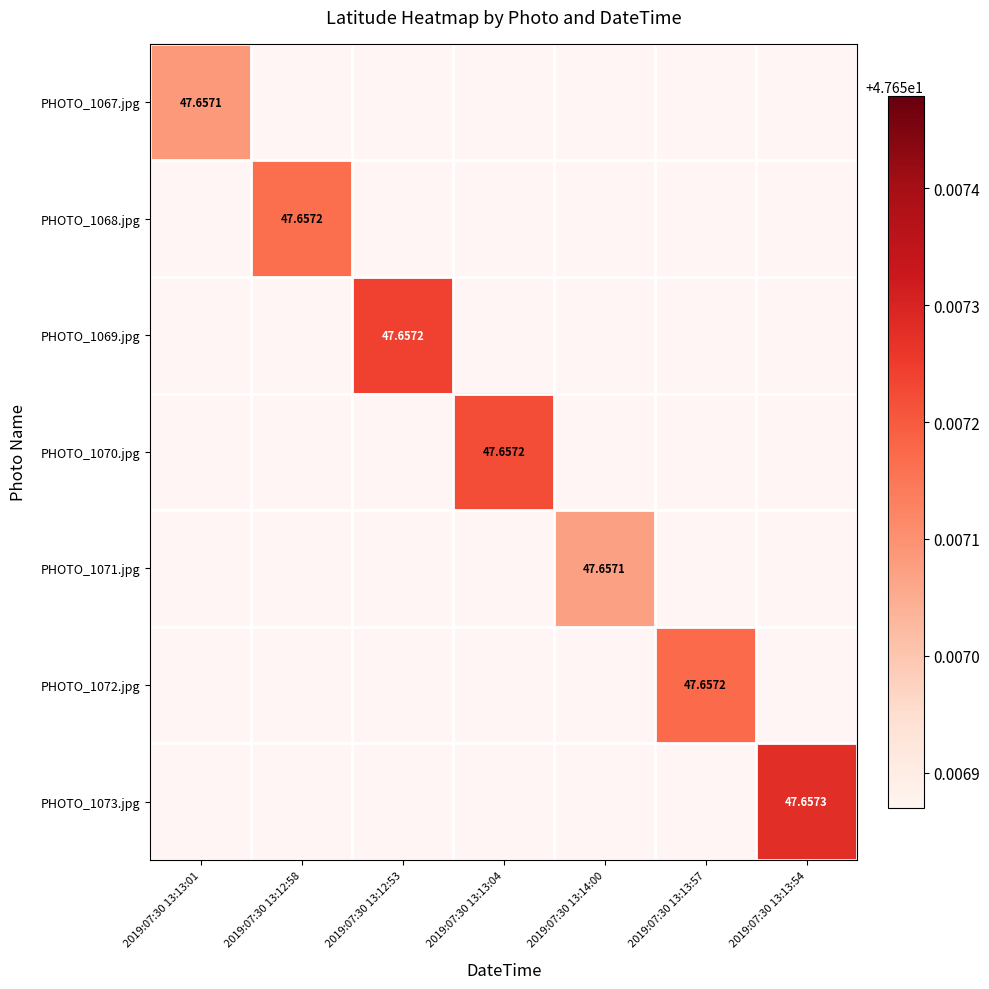

Which series changed the most between 2019:07:30 13:13:04 and 2019:07:30 13:13:57?

PHOTO_1070.jpg